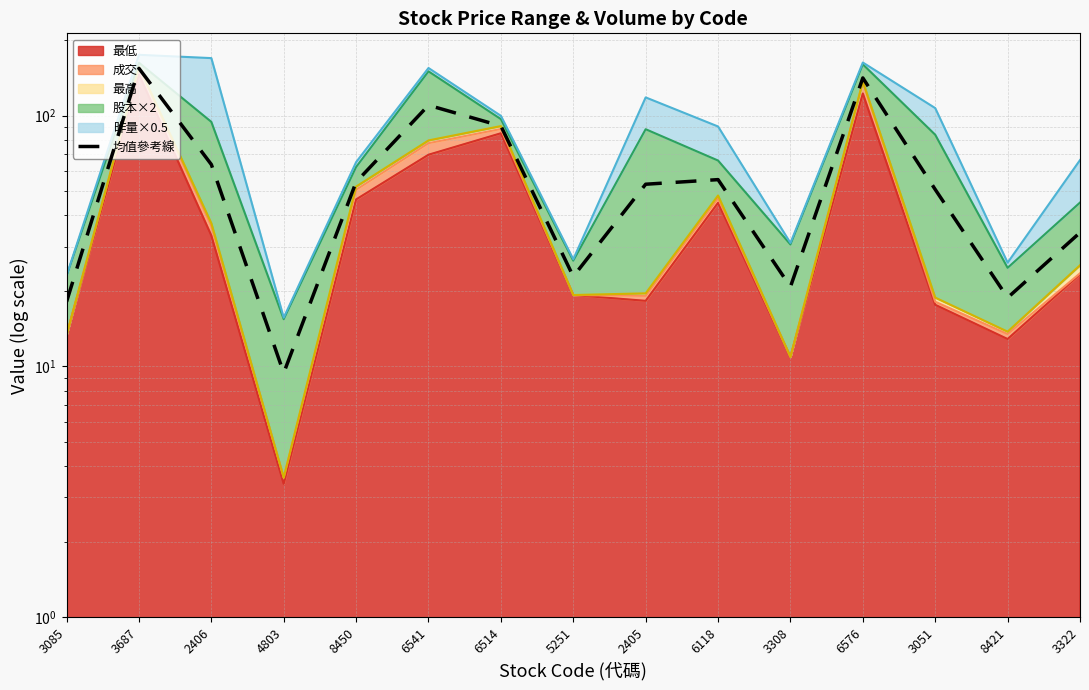

Reading left to right, what are all the values shown in this chart?

3085=18.1	3687=154.3	2406=63.8	4803=9.4	8450=54.3	6541=109.9	6514=90.9	5251=22.8	2405=53.2	6118=55.5	3308=20.8	6576=141.3	3051=50.7	8421=18.8	3322=34.1